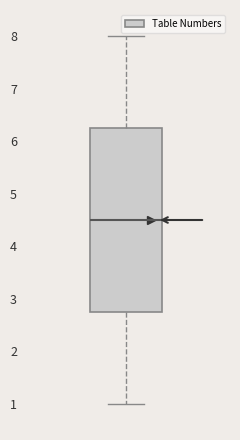

Transcribe this box plot: give where the median line is, the range the box spans, and where the two whiskers end, as read against the y-axis. The values are not printed on the chart, so give them approximately, as read against the axis.

median 4.5, box 2.8 to 6.3, whiskers 1.0 to 8.0